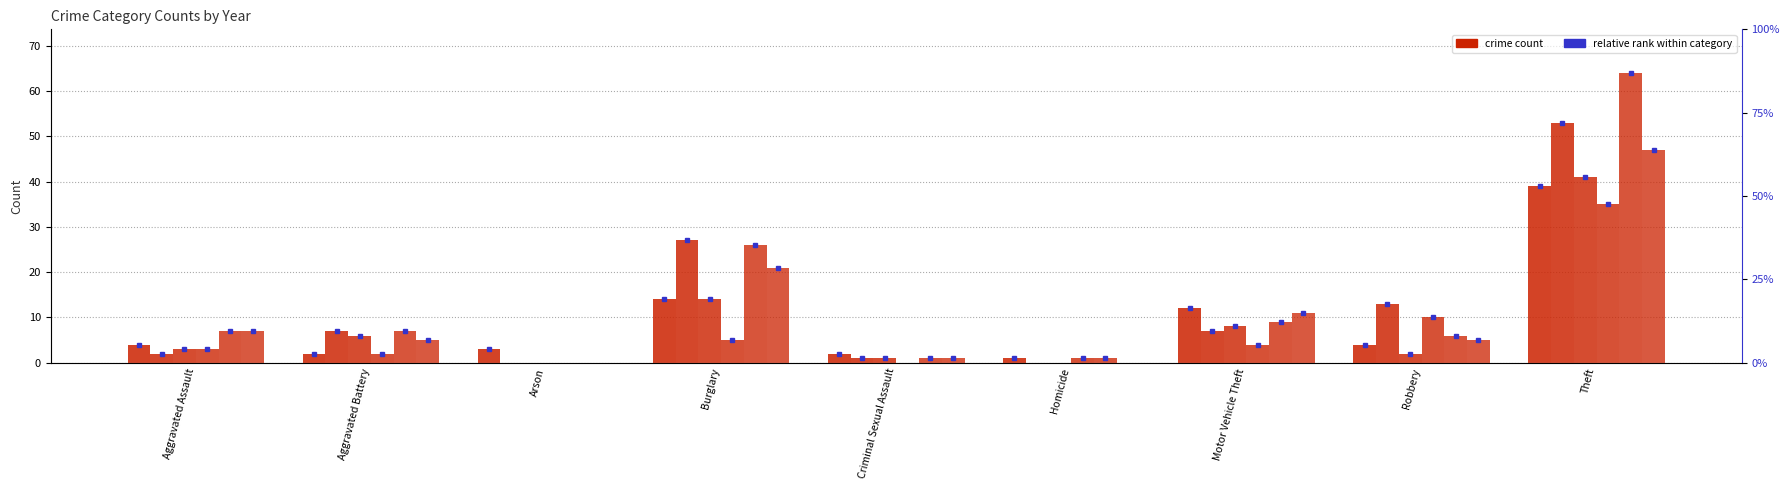

How many groups of bars are there?

9